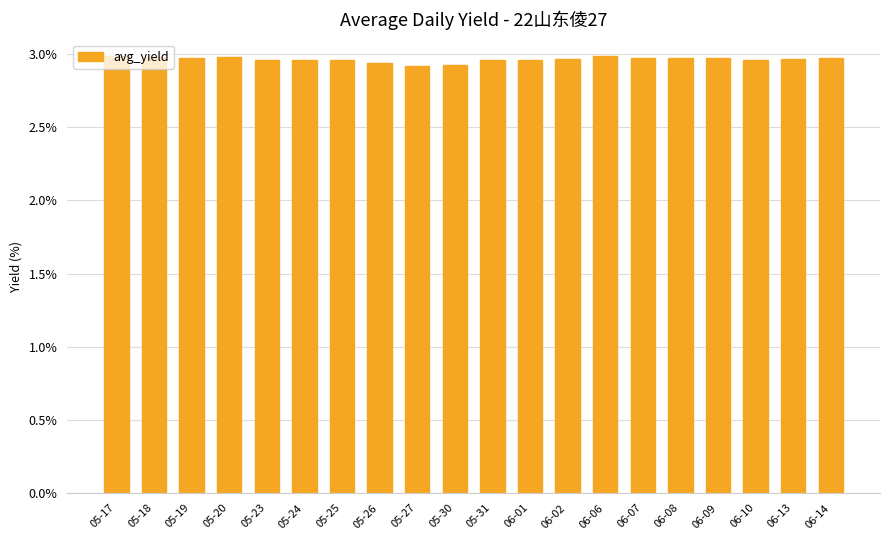

The value at 06-02 is 3.0. True or false?

True